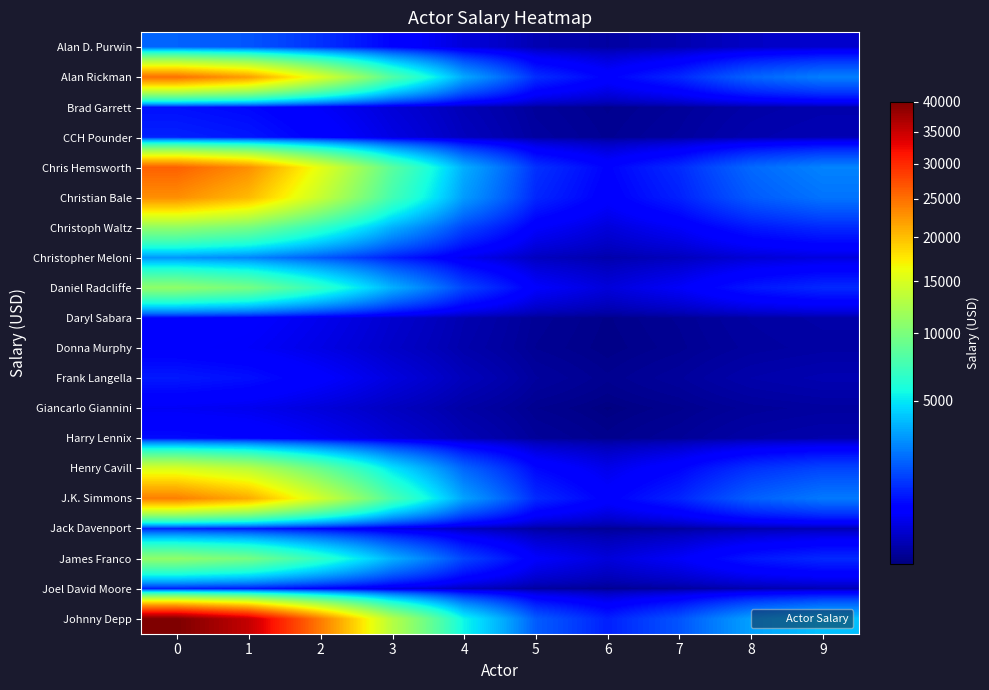

Rank the series at 5 from highest to lowest value.

Johnny Depp, Chris Hemsworth, Alan Rickman, J.K. Simmons, Christian Bale, Henry Cavill, Christoph Waltz, Daniel Radcliffe, James Franco, Christopher Meloni, Alan D. Purwin, CCH Pounder, Jack Davenport, Joel David Moore, Frank Langella, Brad Garrett, Harry Lennix, Daryl Sabara, Donna Murphy, Giancarlo Giannini